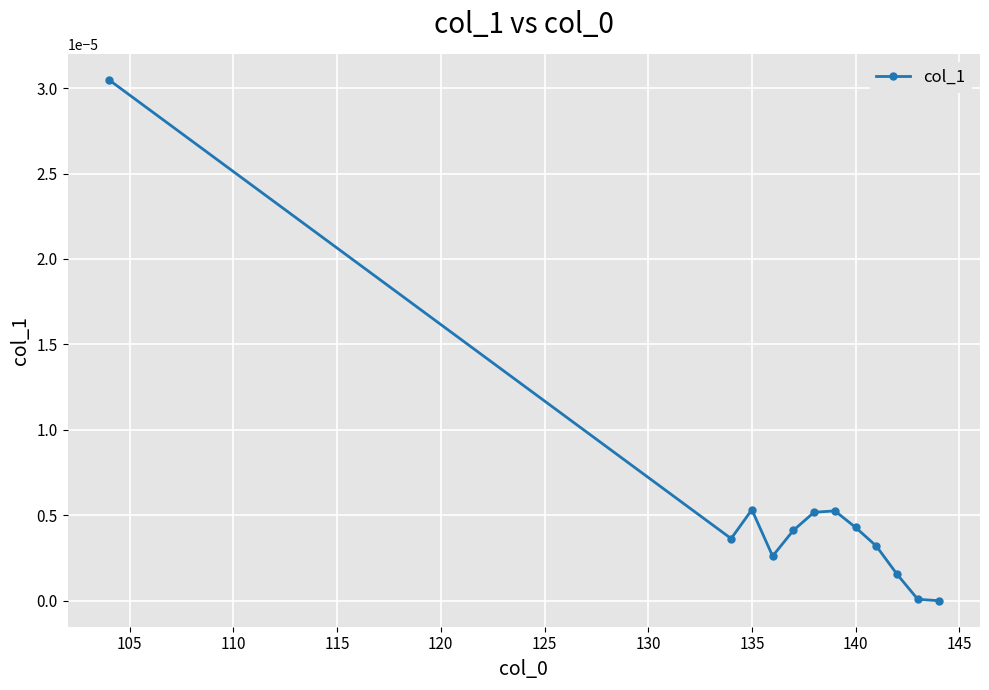

True or false: there are more than 0 points higher than both neighbors.

True